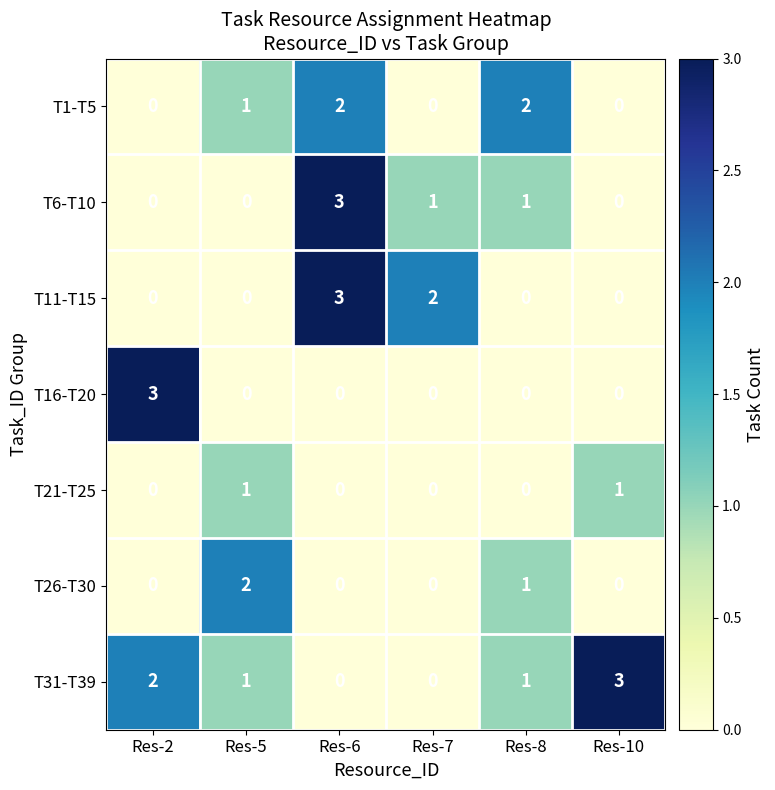

What is the difference between the T31-T39 values at Res-10 and Res-6?

3